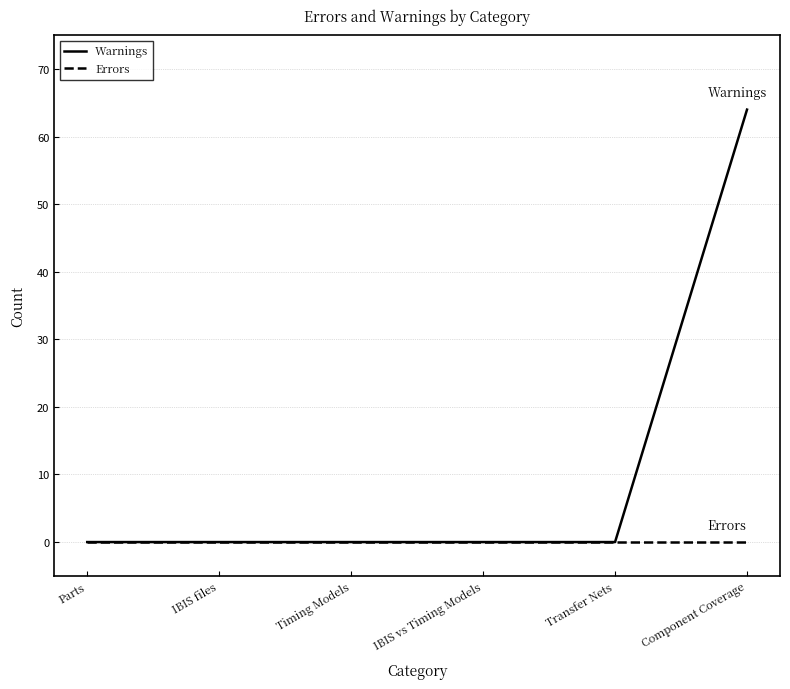

What is the total value across all series at Component Coverage?

64